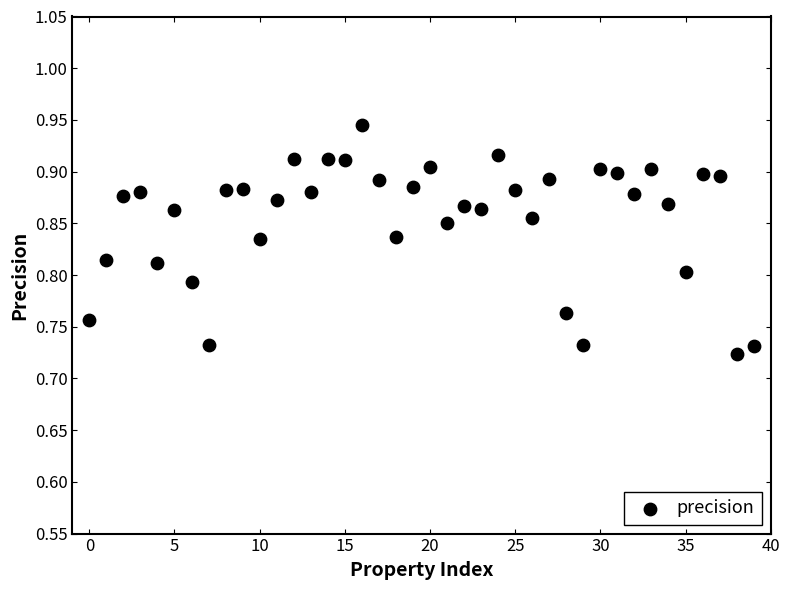

Count the number of points in this scatter plot.

40